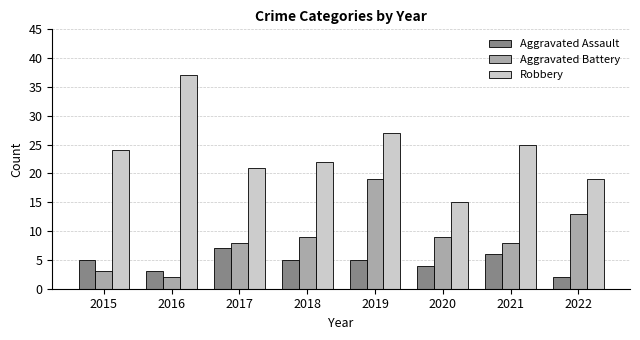

What is the difference between the maximum and minimum values in the Aggravated Assault series?

5